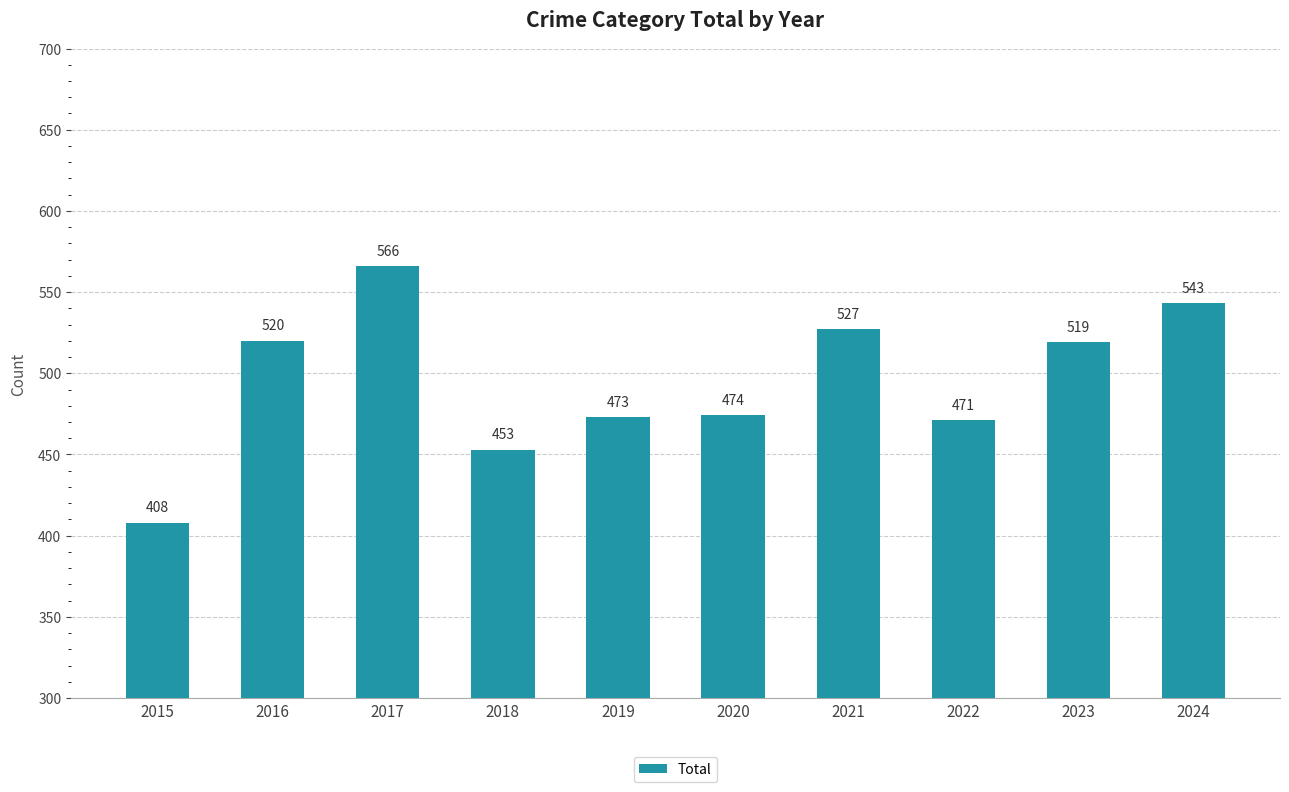

Reading left to right, what are all the values shown in this chart?

2015=408	2016=520	2017=566	2018=453	2019=473	2020=474	2021=527	2022=471	2023=519	2024=543